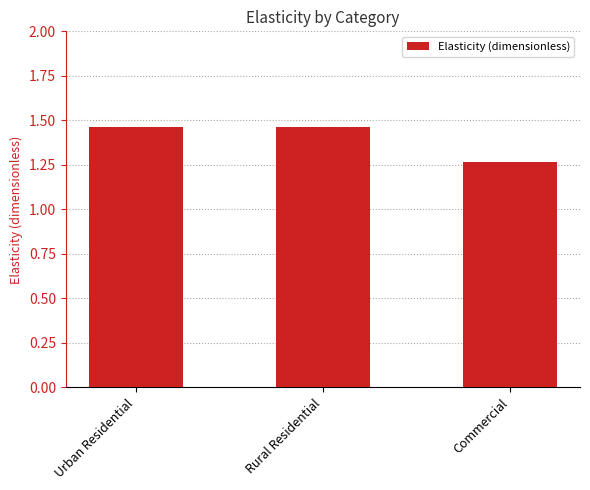

Does the chart contain stacked bars?

No